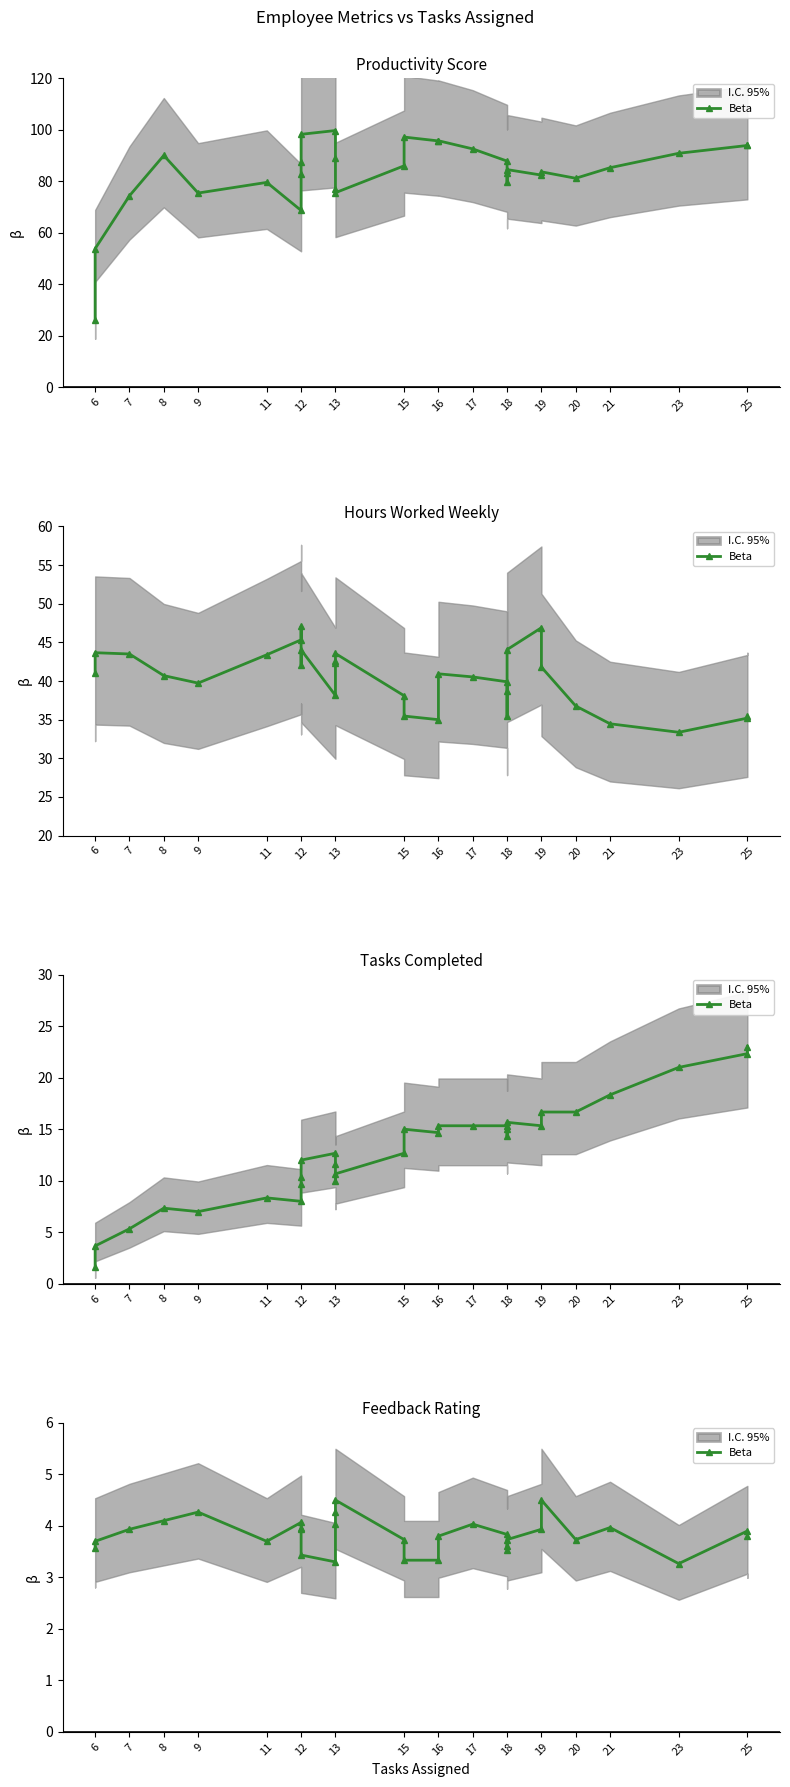

What is the sum of all values?

114.8